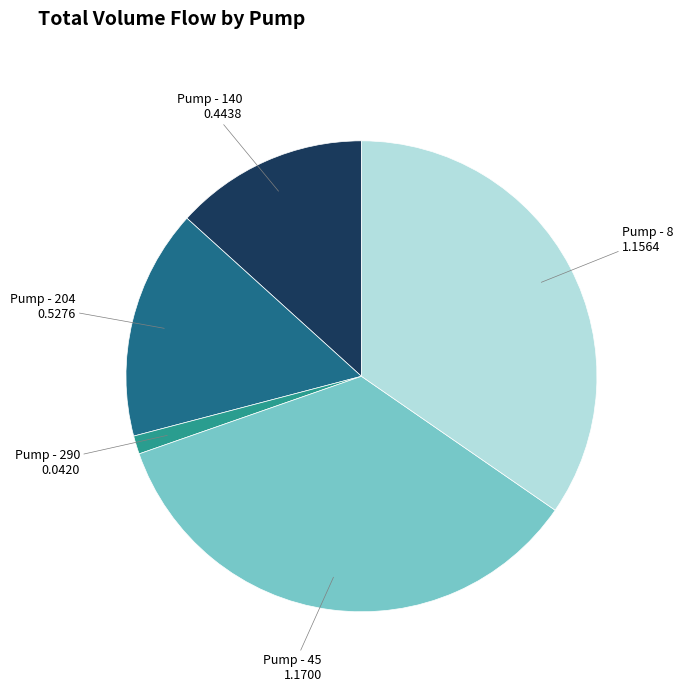

Is there a majority slice in this chart?

No